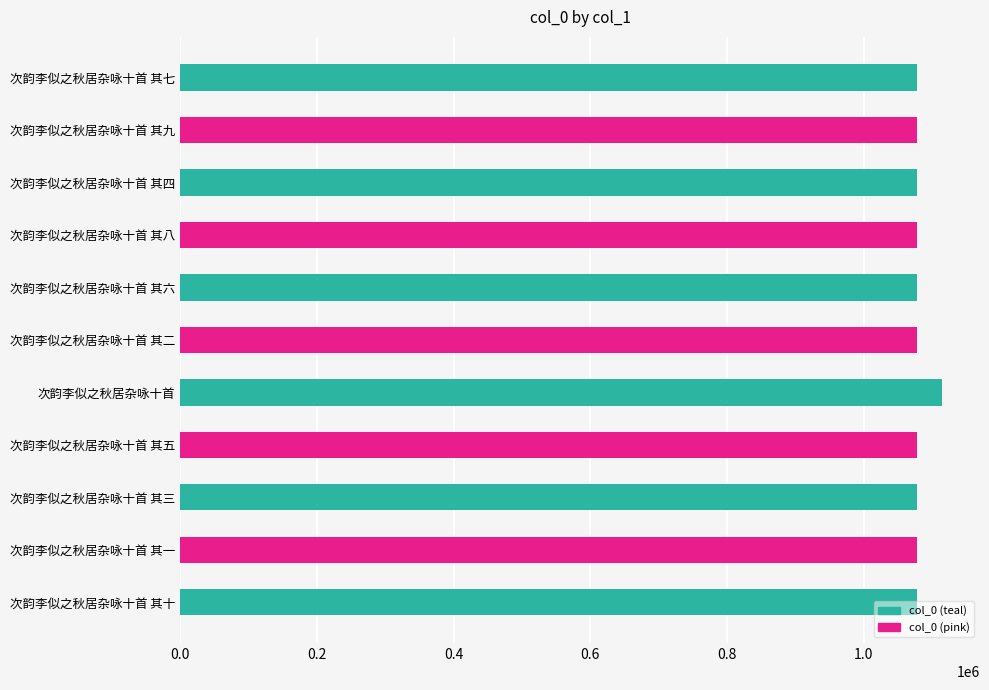

What is the sum of the values at 次韵李似之秋居杂咏十首 其七 and 次韵李似之秋居杂咏十首 其三?

2155008